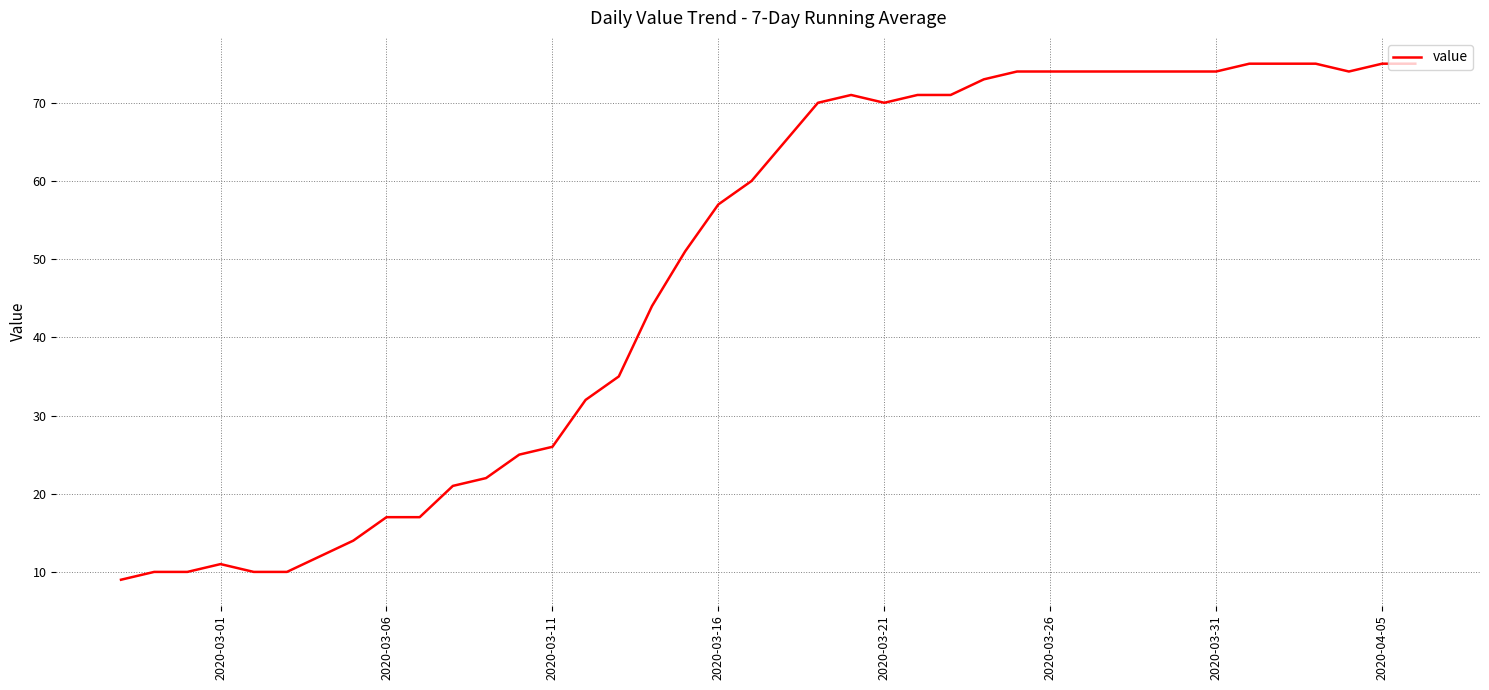

What is the difference between the maximum and minimum values?

66